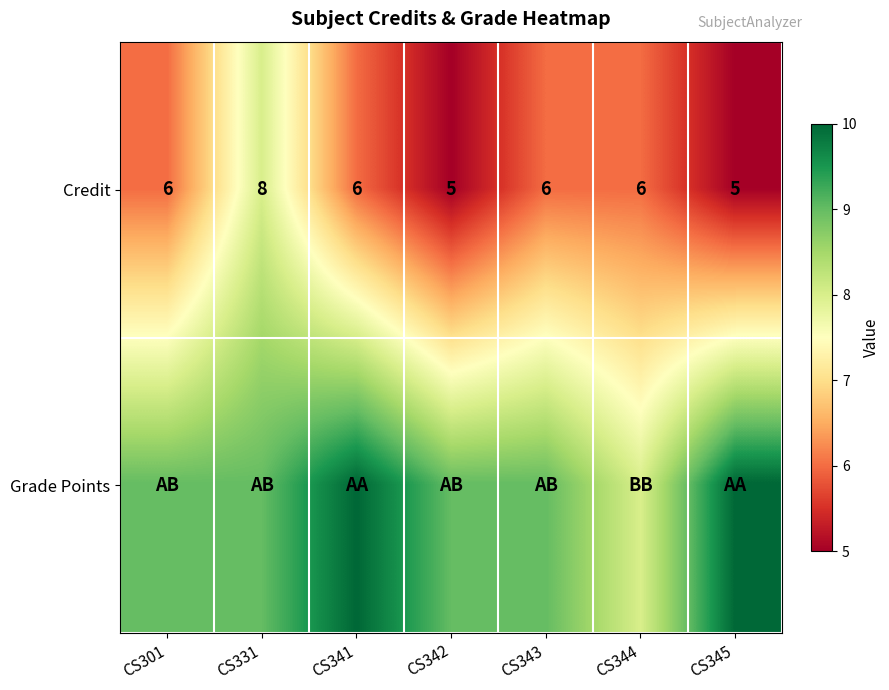

What is the smallest value displayed?

5